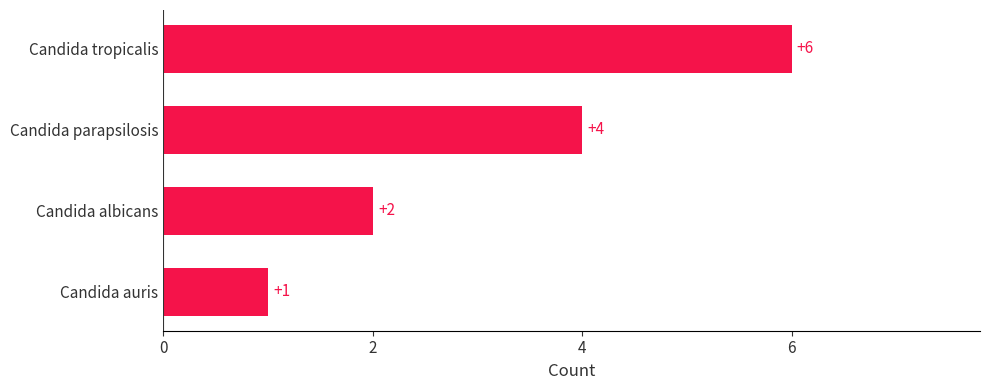

Rank the categories by value from highest to lowest.

Candida tropicalis, Candida parapsilosis, Candida albicans, Candida auris